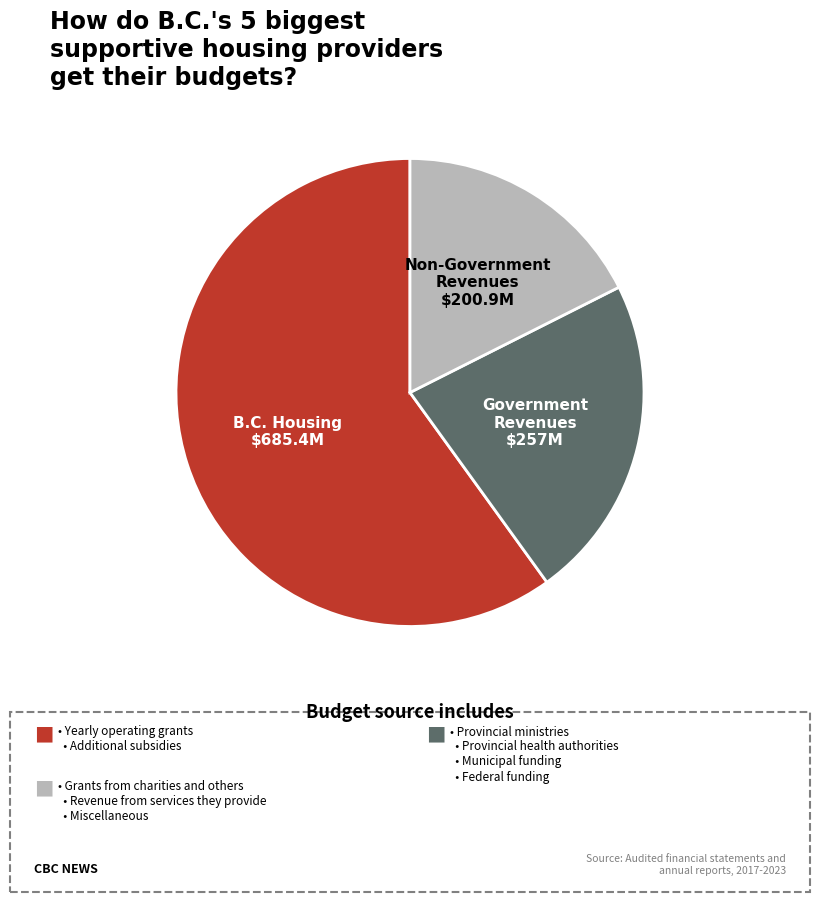

Approximately how many times larger is the value at B.C. Housing compared to Non-Government Revenues?

3.4